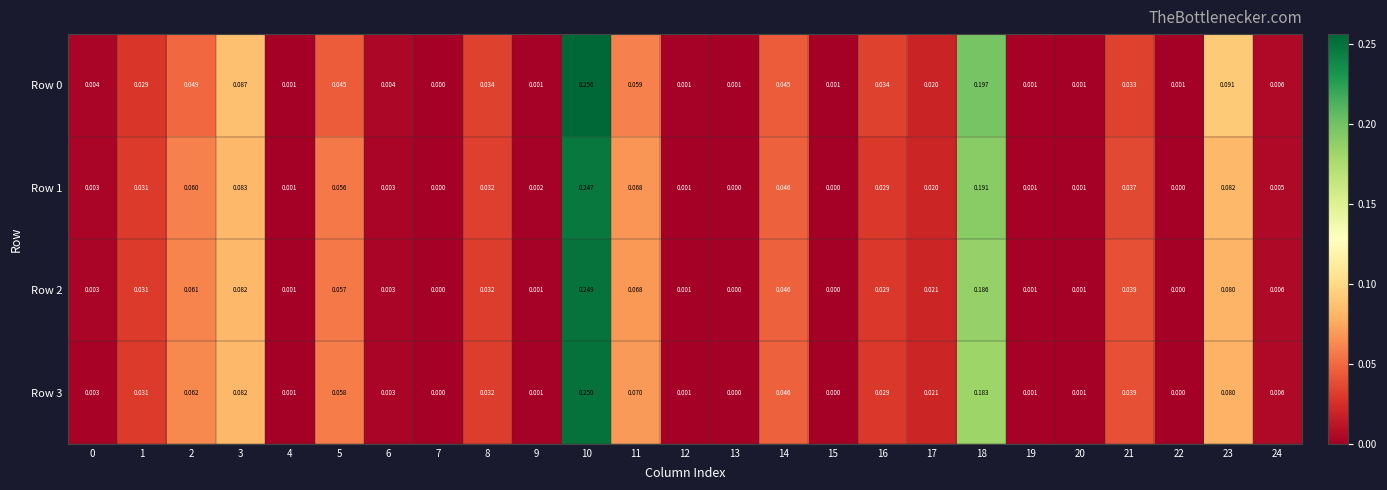

Is the value of Row 0 at 22 greater than the value of Row 2 at 17?

No